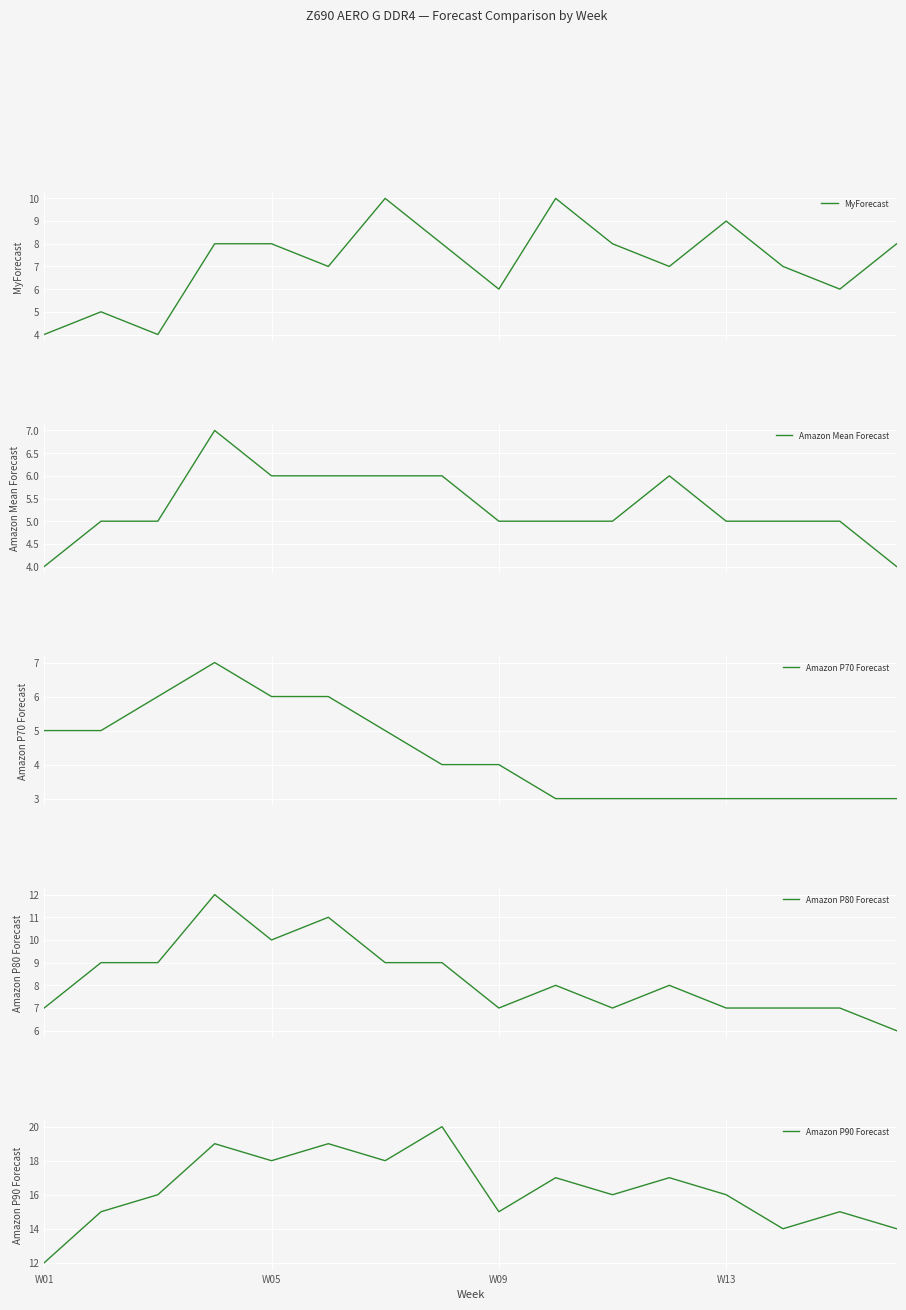

At which label does Amazon P90 Forecast reach its minimum?

W01